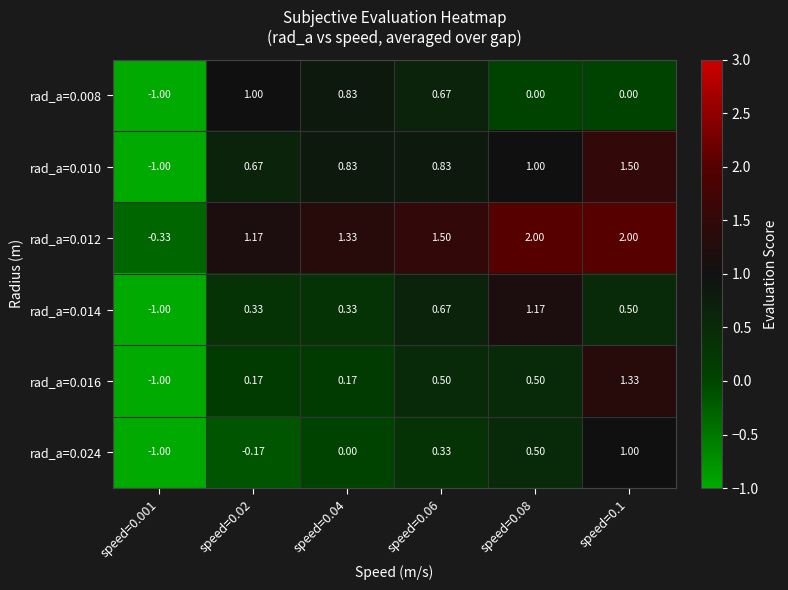

Is the value of rad_a=0.024 at speed=0.001 greater than the value of rad_a=0.012 at speed=0.02?

No